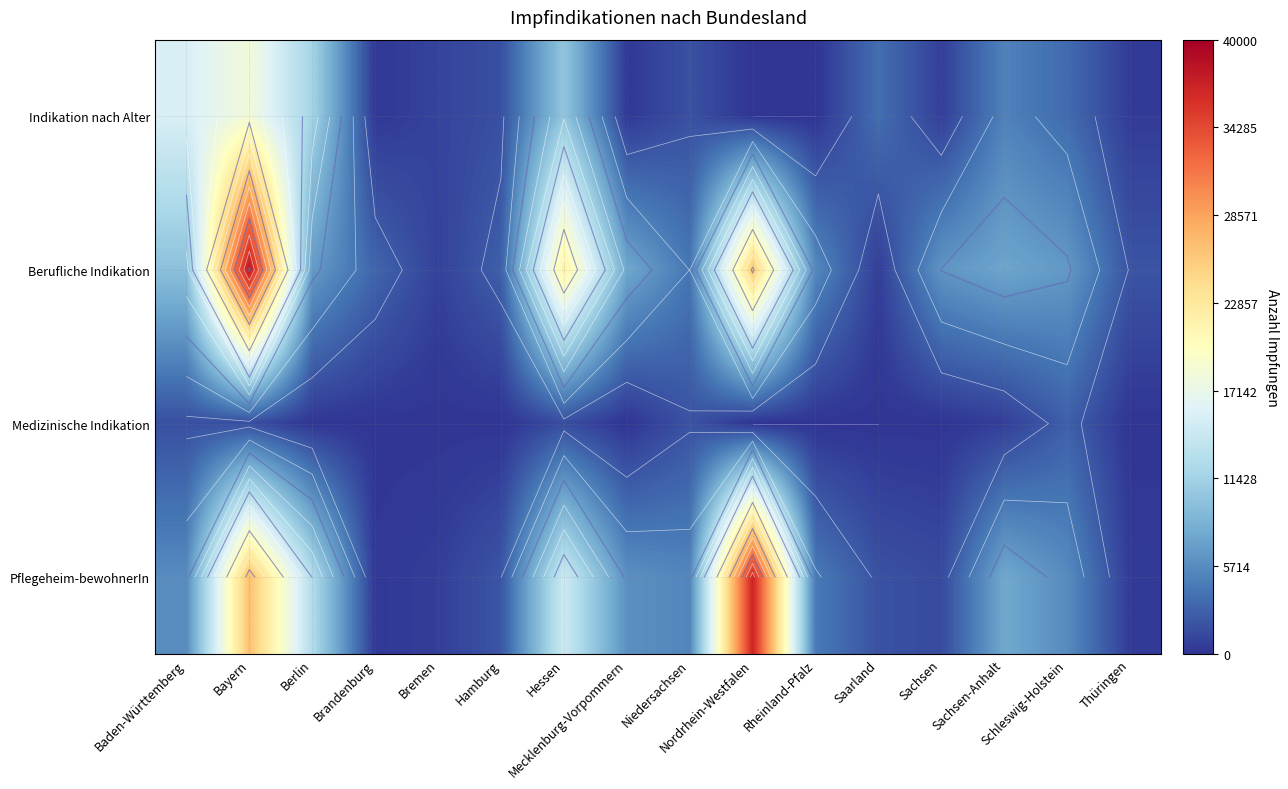

At how many categories does at least one series exceed 23215?

2